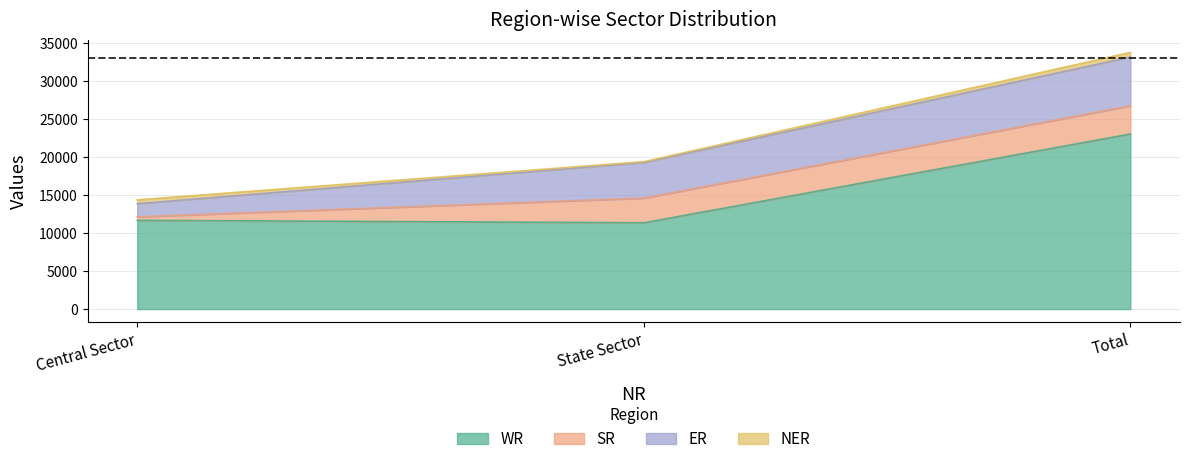

What is the value of the SR point at the 1st from the left?

460